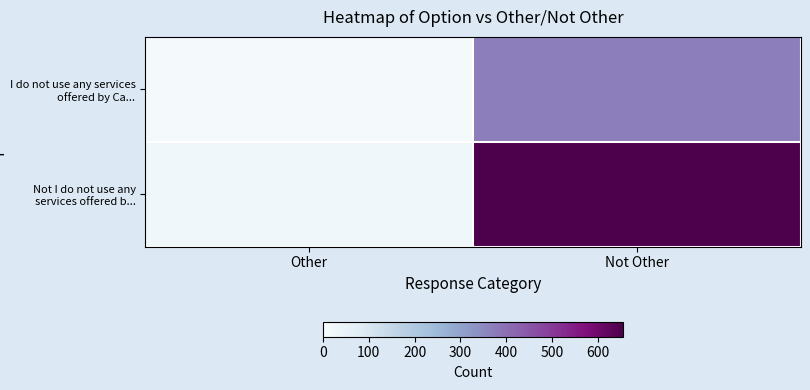

List the series in order of their peak value, highest first.

Not I do not use any services offered b..., I do not use any services offered by Ca...